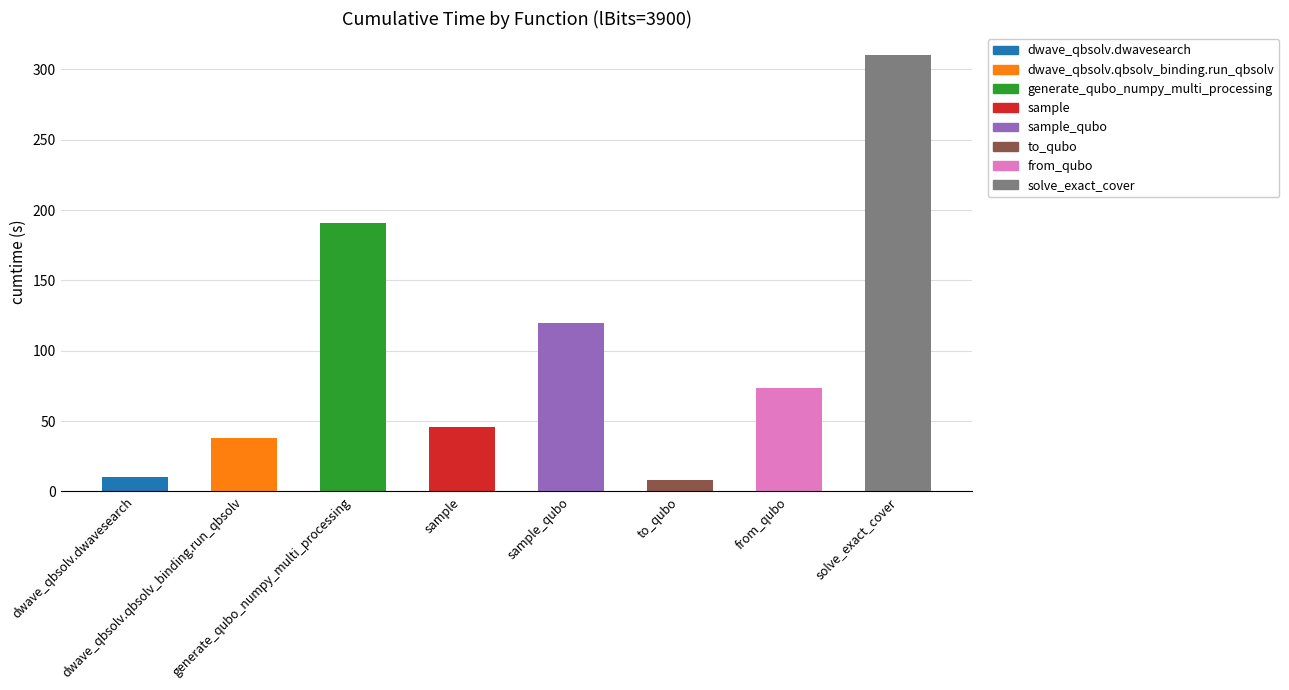

What is the sum of the values at dwave_qbsolv.qbsolv_binding.run_qbsolv and to_qubo?

45.7